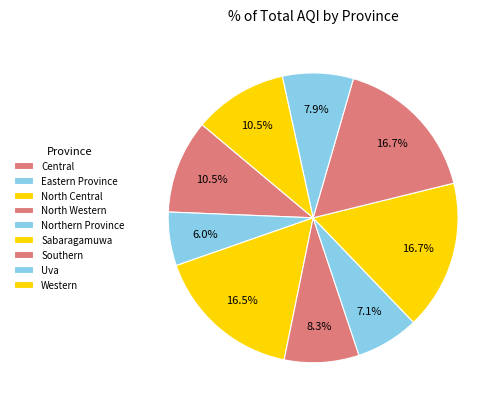

Does Western represent more than half of the total?

No